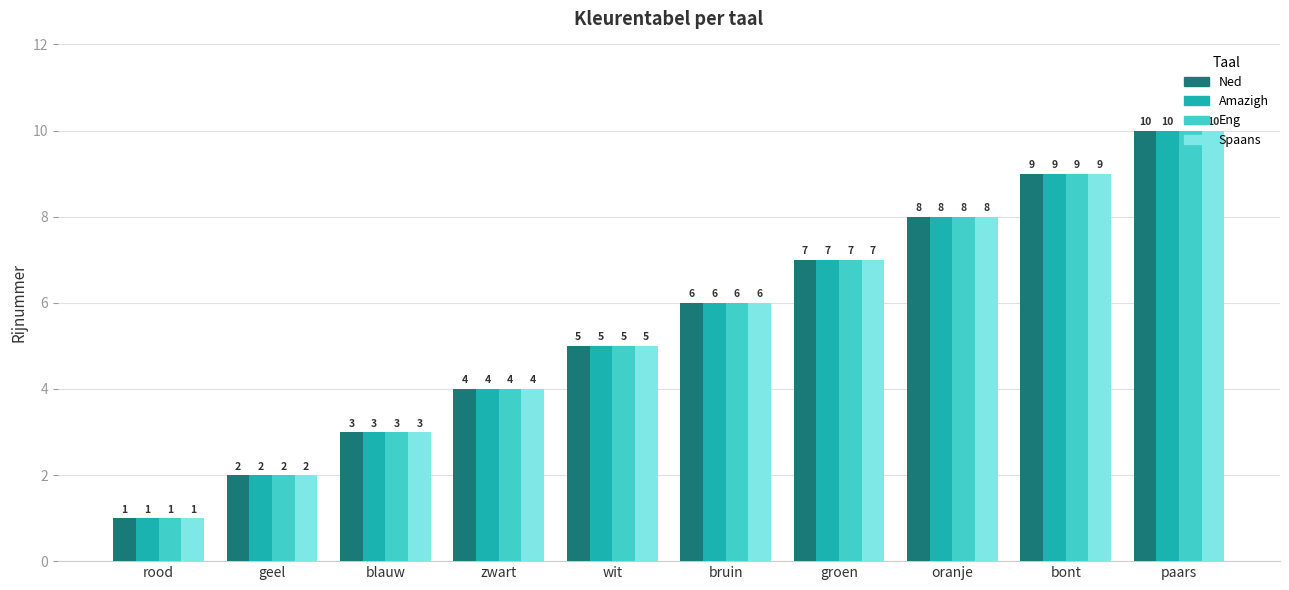

What is the lowest value of the Spaans series?

1